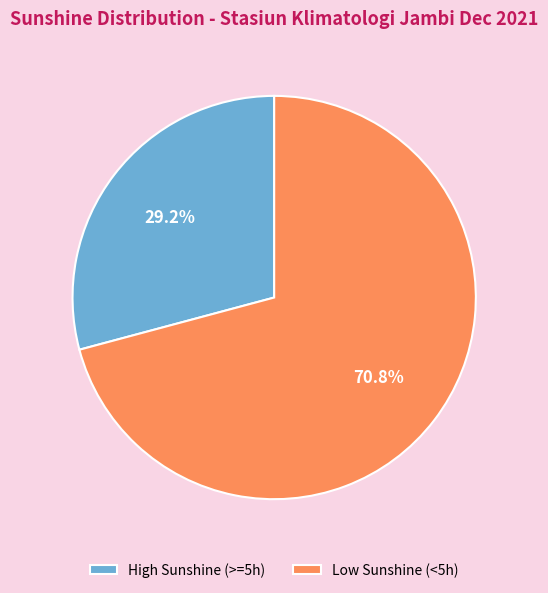

Which slice is the smallest?

High Sunshine (>=5h)